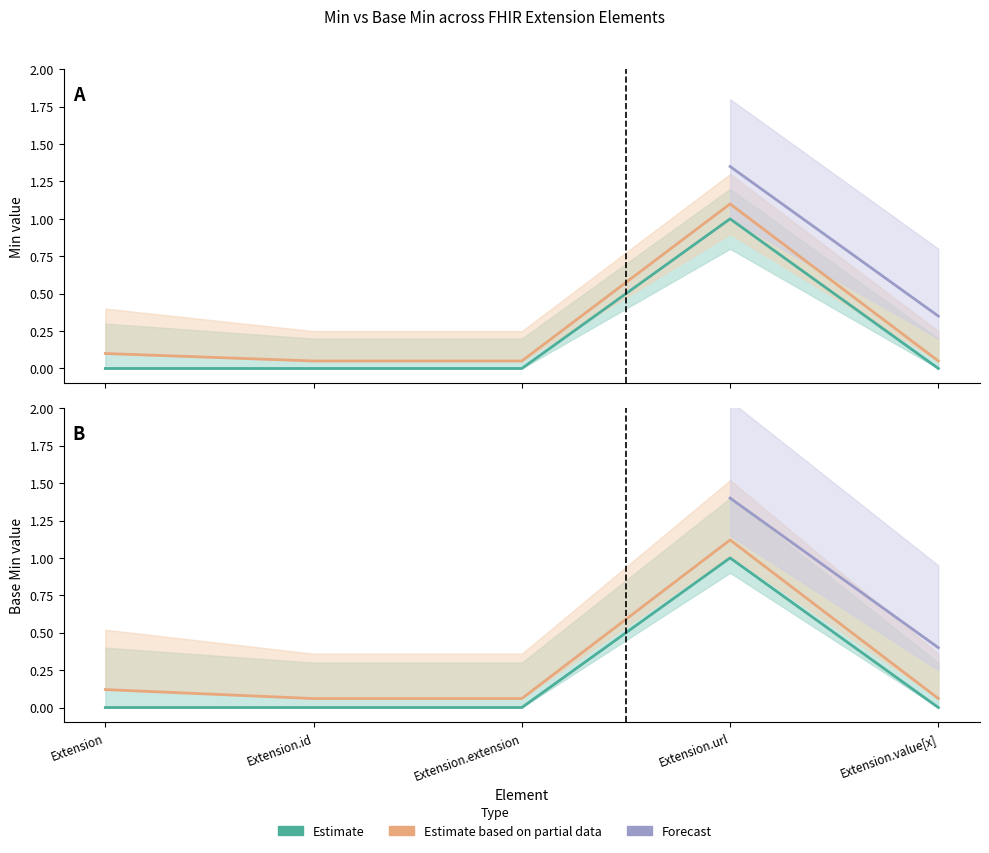

How many values in the Min series exceed 0?

1